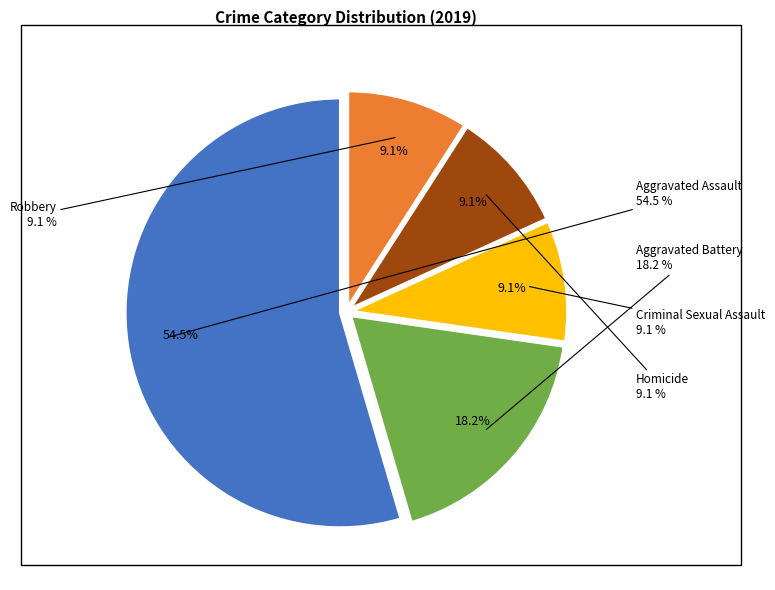

Does Aggravated Battery represent more than half of the total?

No